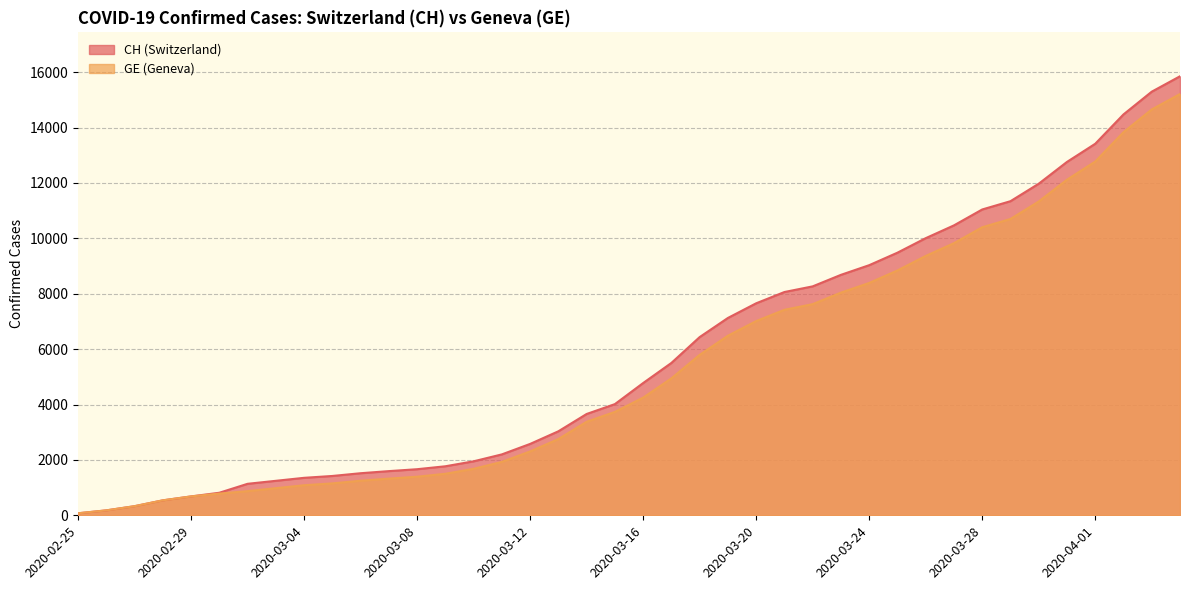

How many values in the GE series exceed 4248?

19